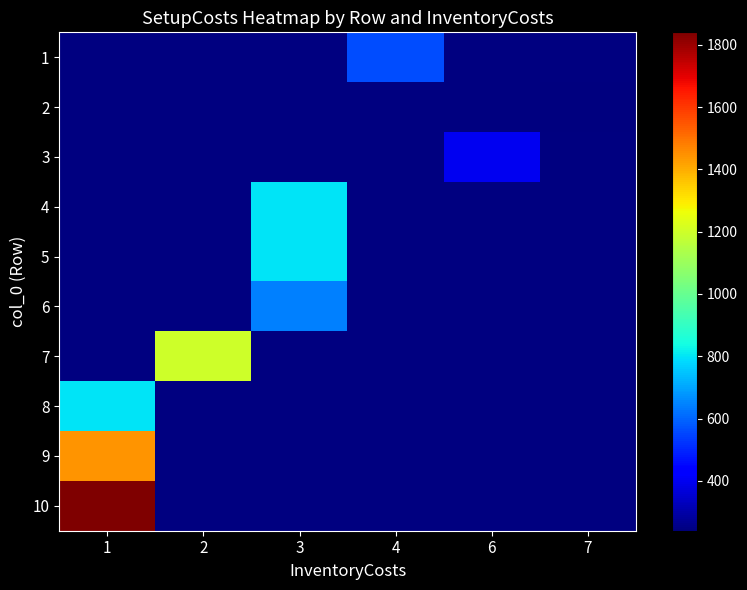

Is the value of row_1 at 1 greater than the value of row_4 at 4?

No